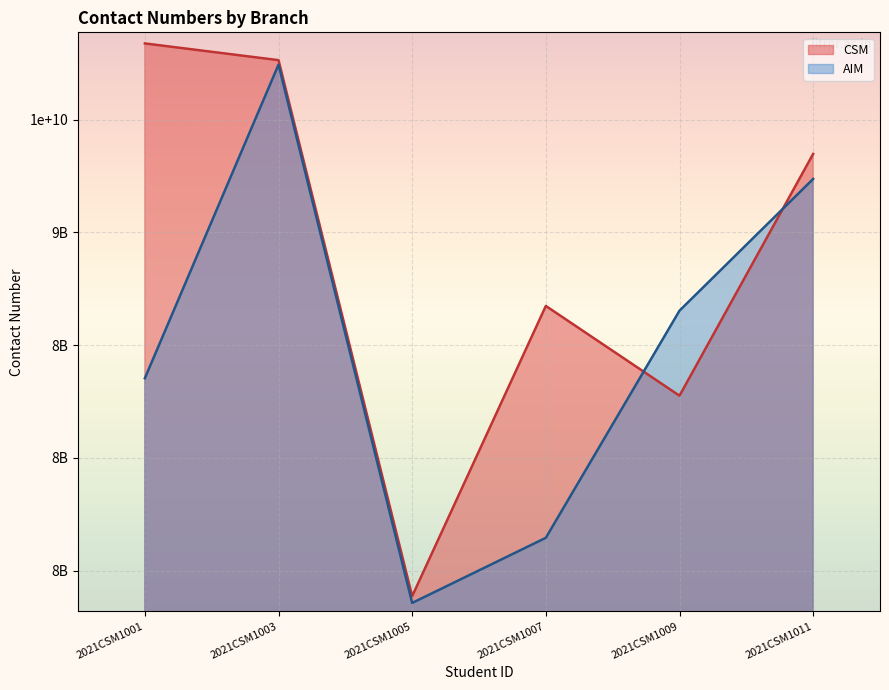

Does the chart display data point markers on the line(s)?

No